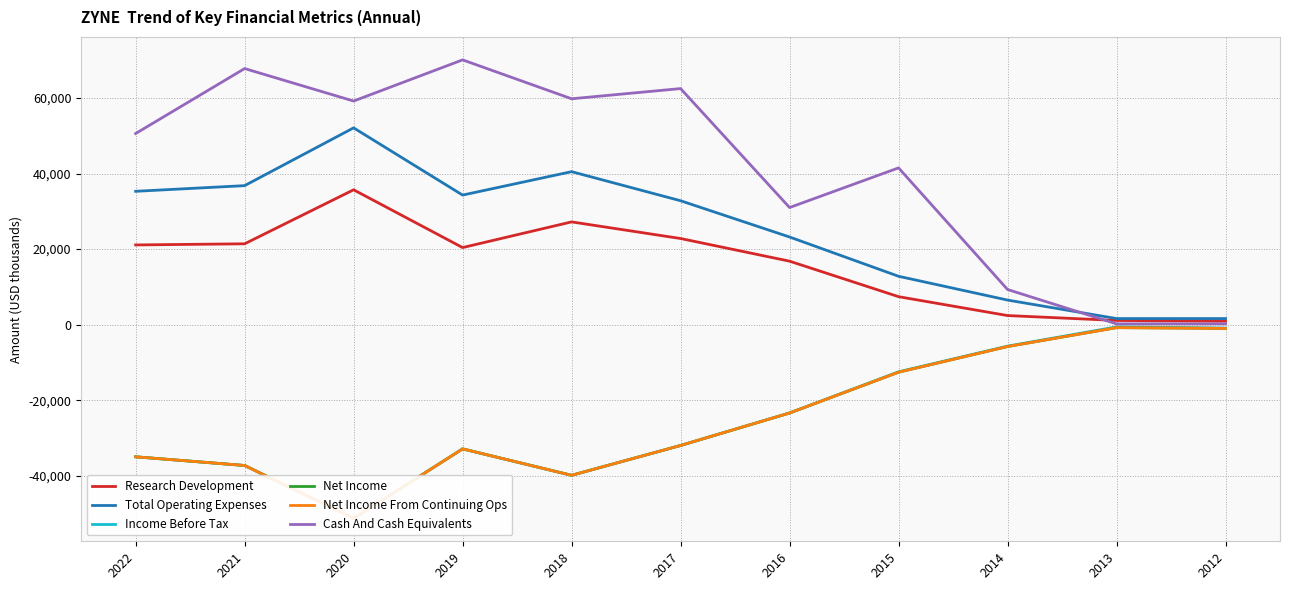

At which label does Net Income reach its minimum?

2020